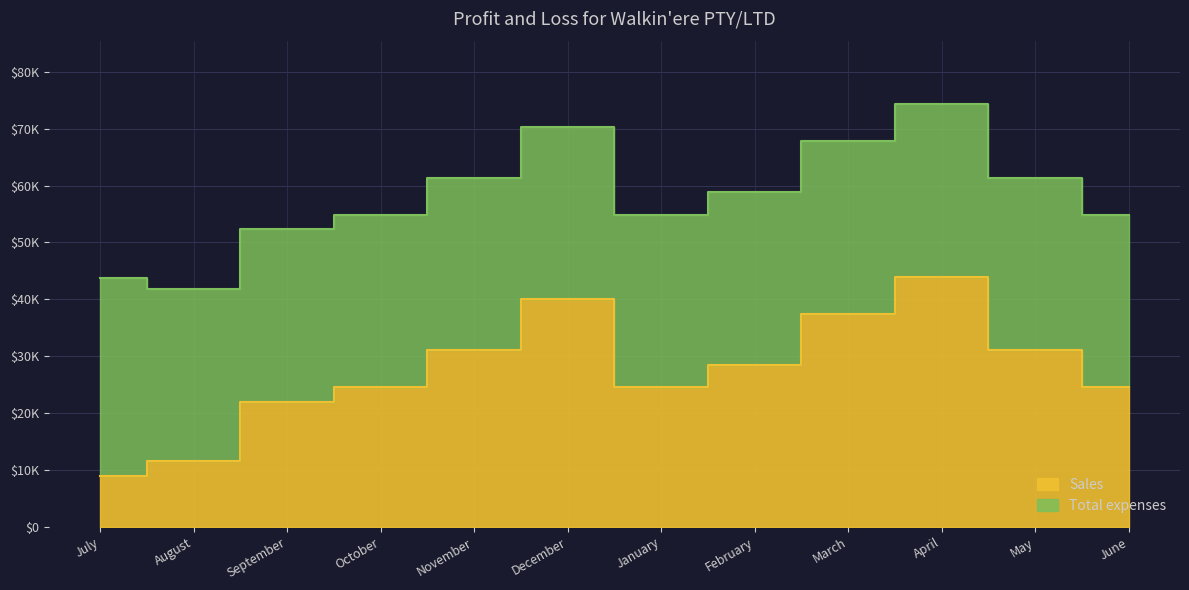

What is the difference between the maximum and minimum values?

35000